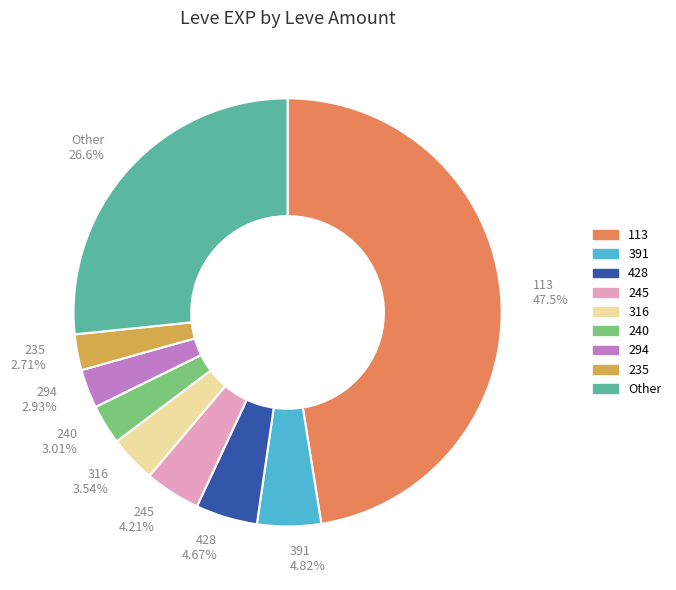

Between 113 and 294, which is larger?

113